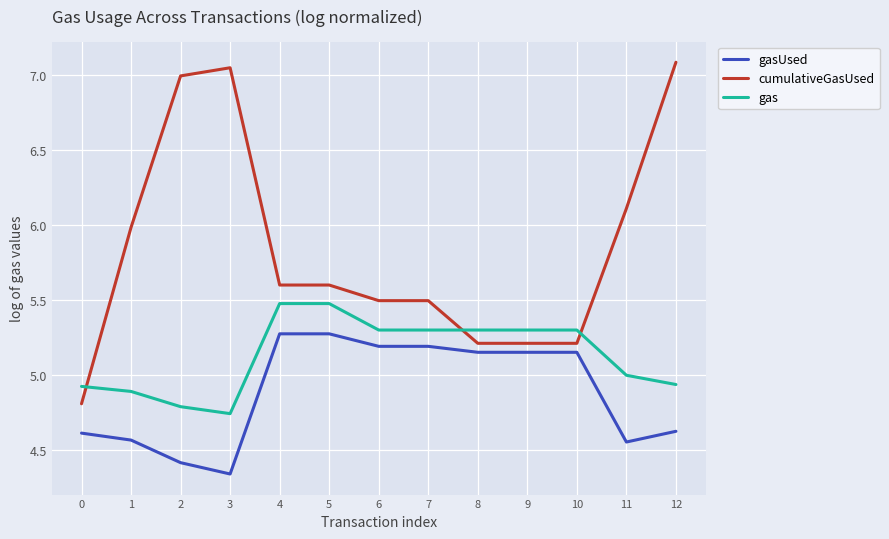

Which label corresponds to the smallest value in the chart?

3